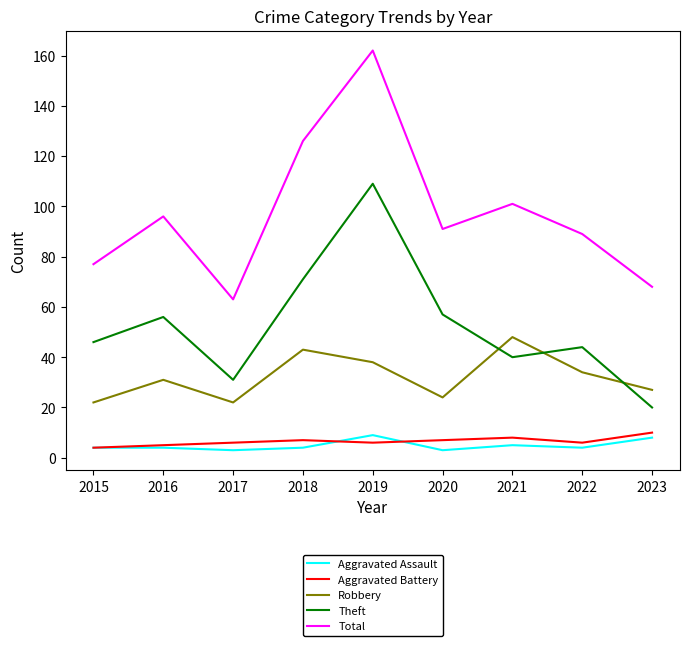

Reading left to right, what are all the values shown in this chart?

Aggravated Assault: 4	4	3	4	9	3	5	4	8
Aggravated Battery: 4	5	6	7	6	7	8	6	10
Robbery: 22	31	22	43	38	24	48	34	27
Theft: 46	56	31	71	109	57	40	44	20
Total: 77	96	63	126	162	91	101	89	68